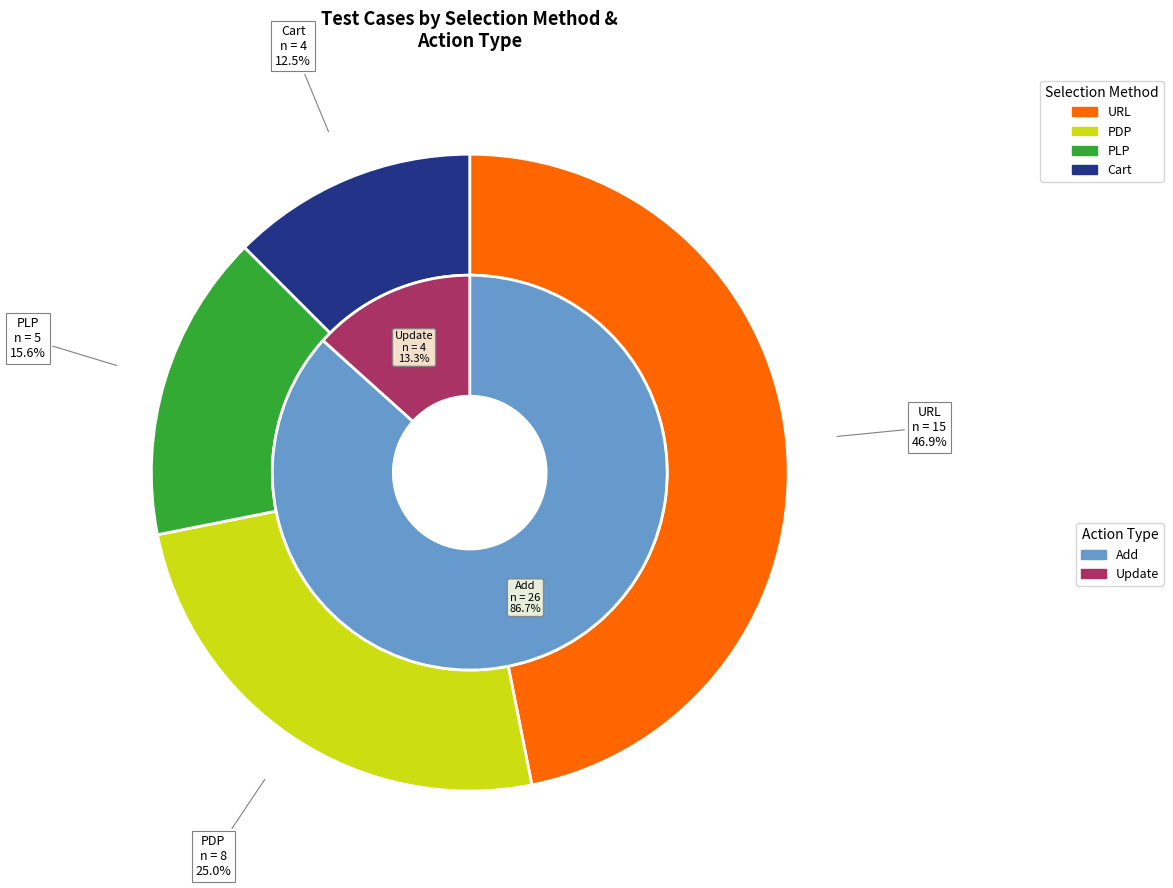

Combined, do URL and PDP account for over 50%?

Yes